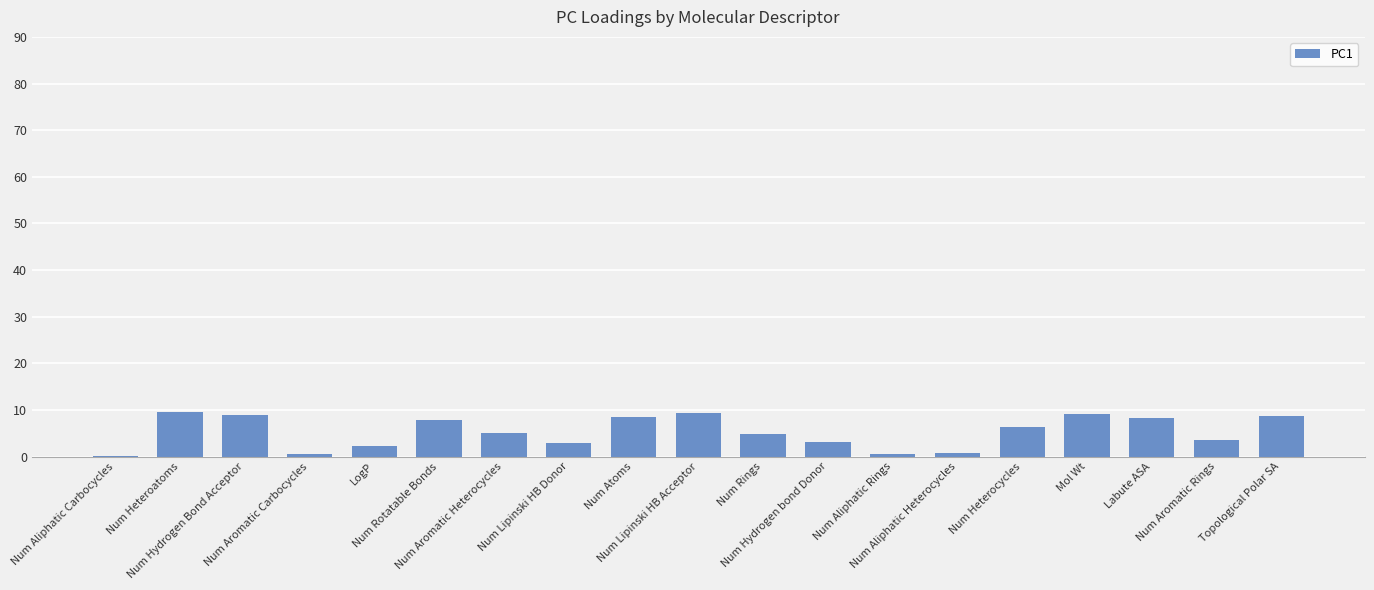

What is the greatest value displayed?

9.6